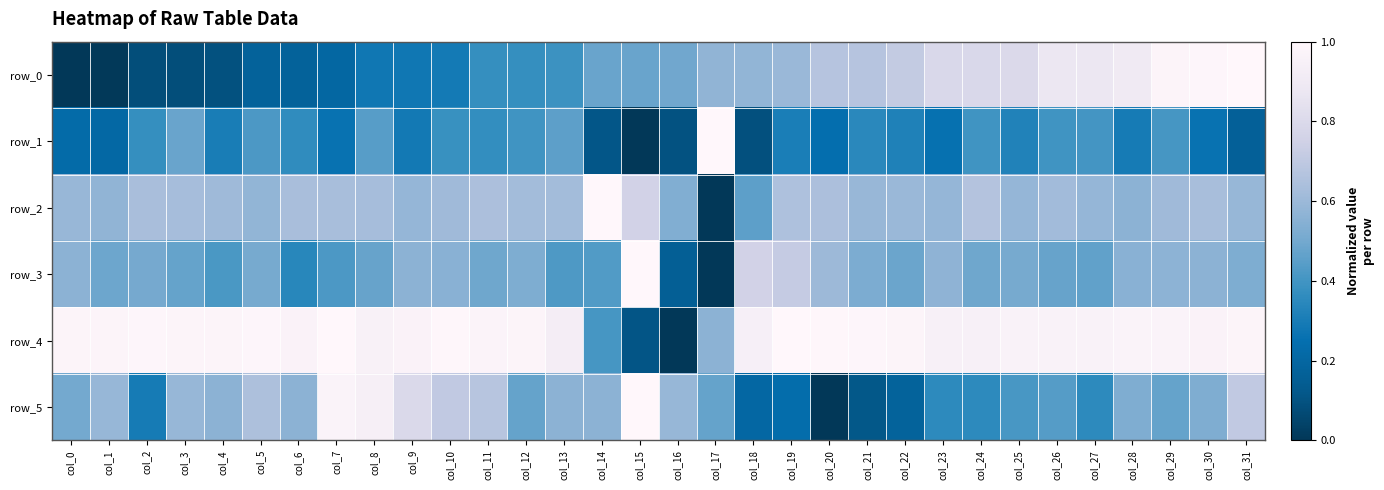

The row_5 series shows 0.2 at col_28. True or false?

False